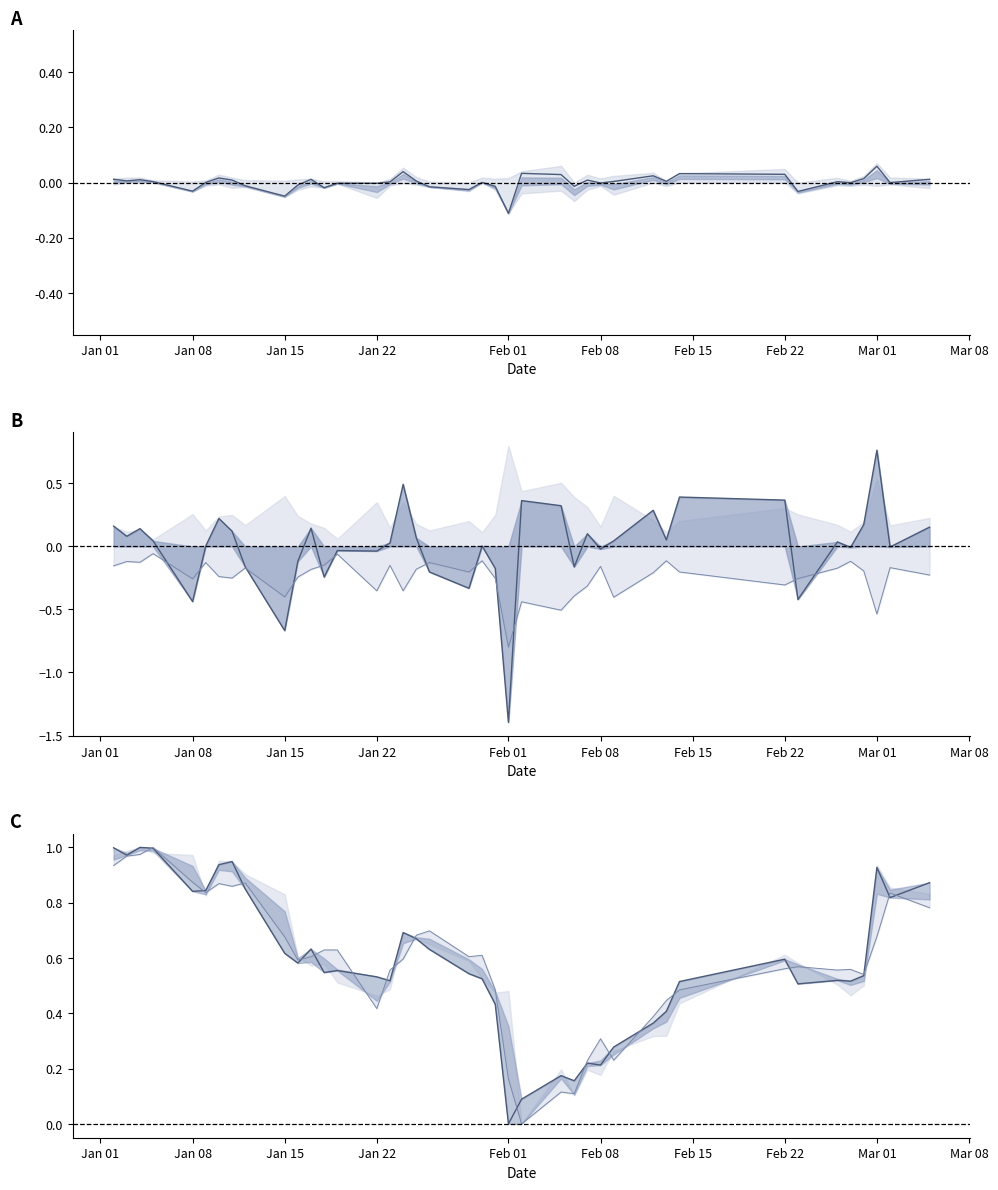

How many lines are shown in the chart?

5